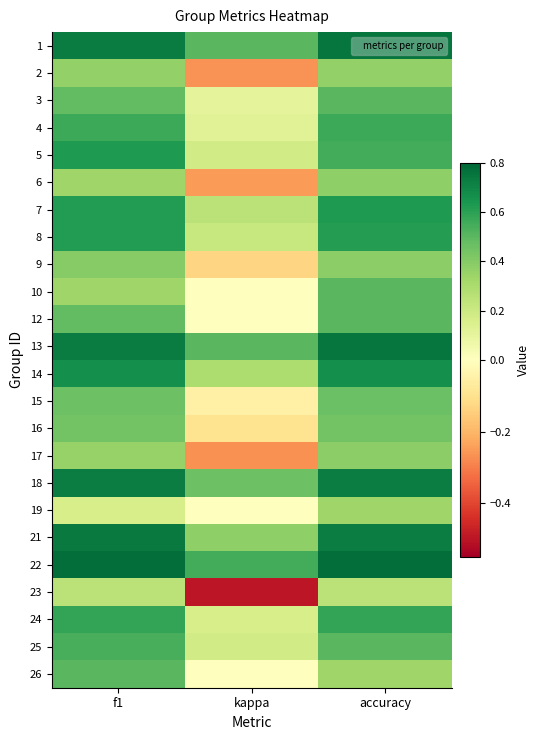

Reading right to left, transcribe all the data shown in this chart.

1: accuracy=0.8	kappa=0.5	f1=0.7
2: accuracy=0.4	kappa=-0.3	f1=0.4
3: accuracy=0.5	kappa=0.1	f1=0.5
4: accuracy=0.6	kappa=0.1	f1=0.6
5: accuracy=0.6	kappa=0.2	f1=0.6
6: accuracy=0.4	kappa=-0.2	f1=0.3
7: accuracy=0.6	kappa=0.2	f1=0.6
8: accuracy=0.6	kappa=0.2	f1=0.6
9: accuracy=0.4	kappa=-0.1	f1=0.4
10: accuracy=0.5	kappa=0.0	f1=0.3
12: accuracy=0.5	kappa=0.0	f1=0.5
13: accuracy=0.8	kappa=0.5	f1=0.7
14: accuracy=0.7	kappa=0.3	f1=0.7
15: accuracy=0.5	kappa=-0.1	f1=0.5
16: accuracy=0.4	kappa=-0.1	f1=0.4
17: accuracy=0.4	kappa=-0.3	f1=0.4
18: accuracy=0.7	kappa=0.5	f1=0.7
19: accuracy=0.3	kappa=0.0	f1=0.2
21: accuracy=0.7	kappa=0.4	f1=0.7
22: accuracy=0.8	kappa=0.6	f1=0.8
23: accuracy=0.2	kappa=-0.5	f1=0.2
24: accuracy=0.6	kappa=0.2	f1=0.6
25: accuracy=0.5	kappa=0.2	f1=0.5
26: accuracy=0.3	kappa=0.0	f1=0.5